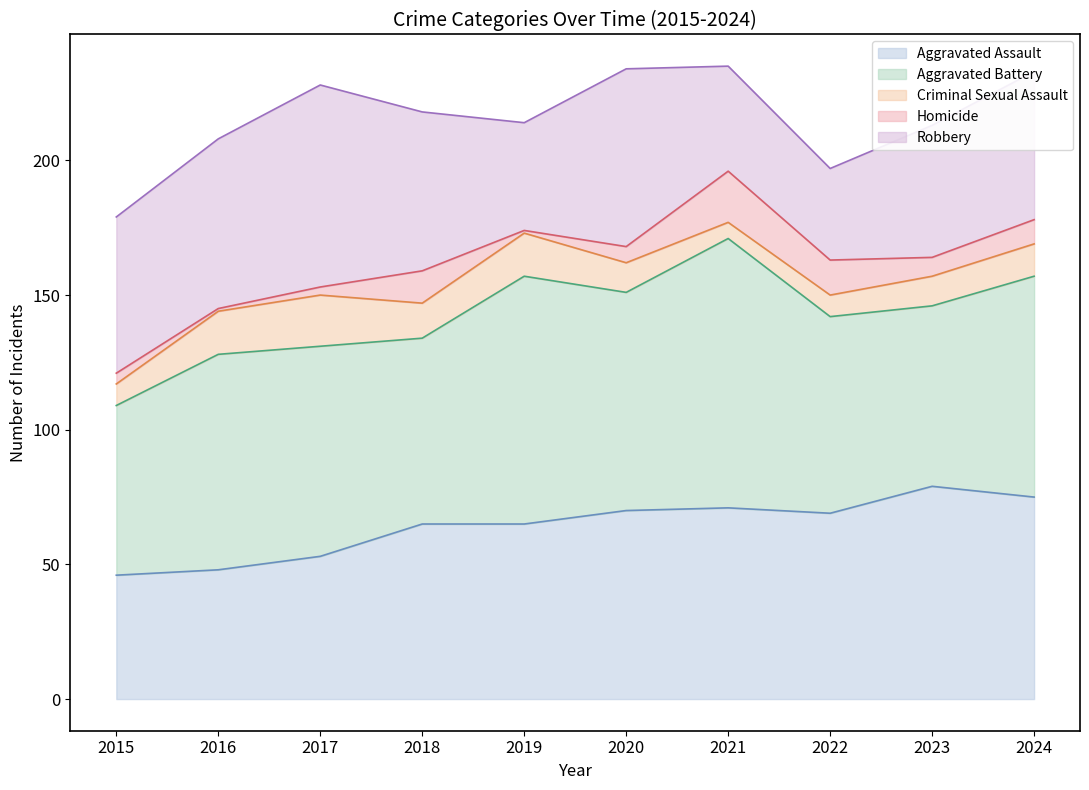

What is the sum of the Aggravated Battery values at 2021 and 2017?

178